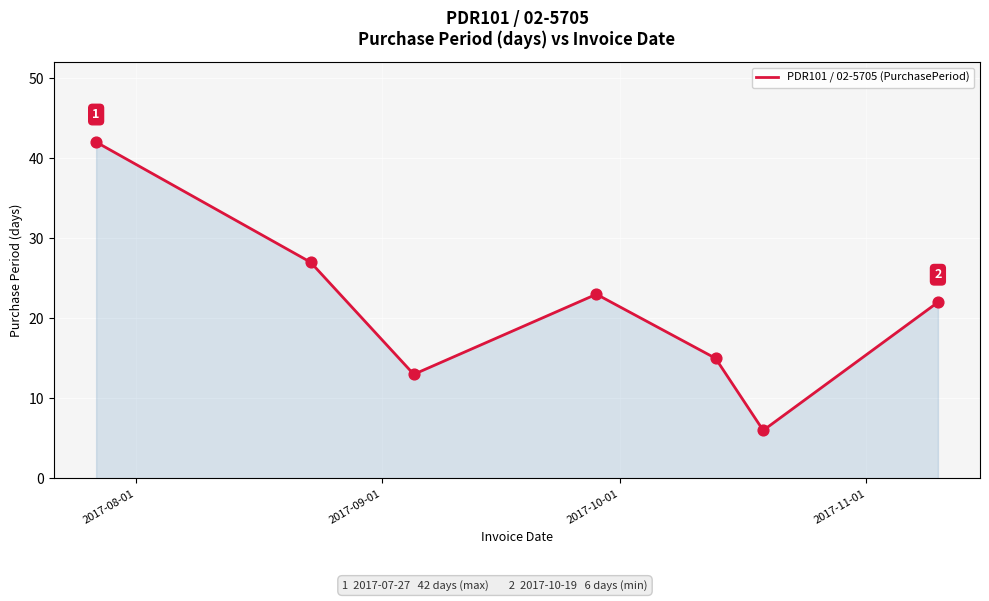

What is the average value?

21